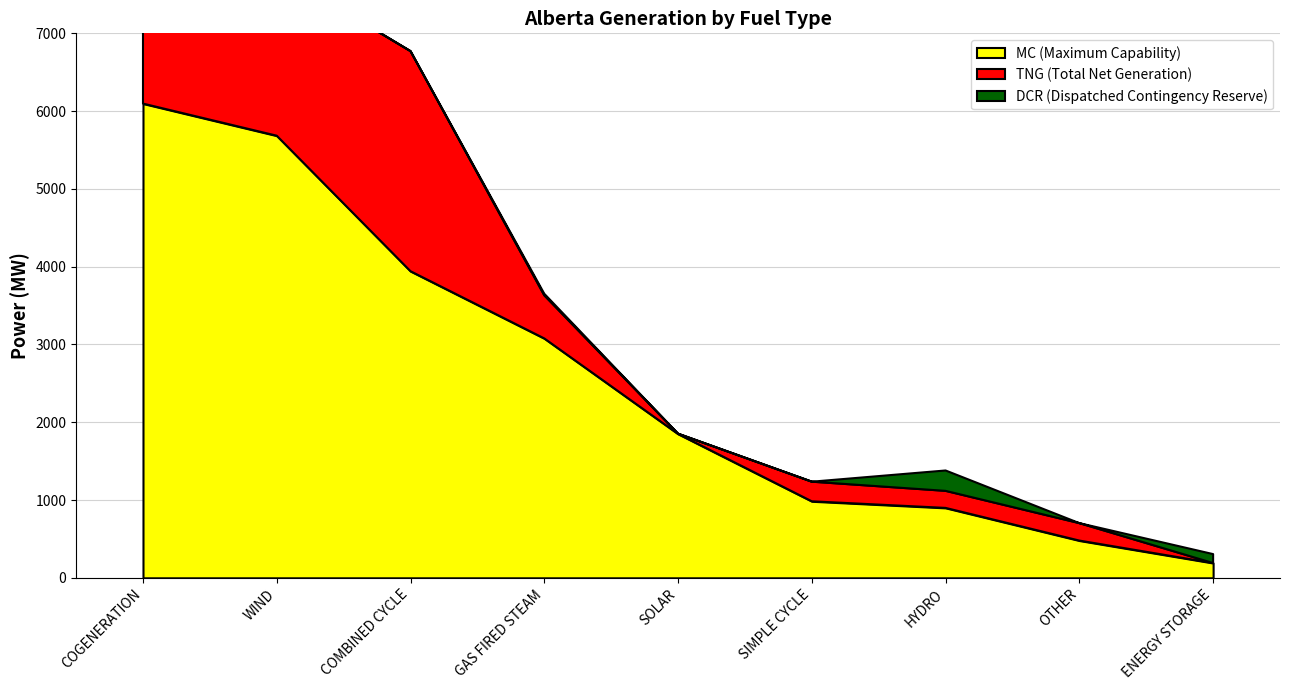

What is the label of the 9th point from the right?

COGENERATION